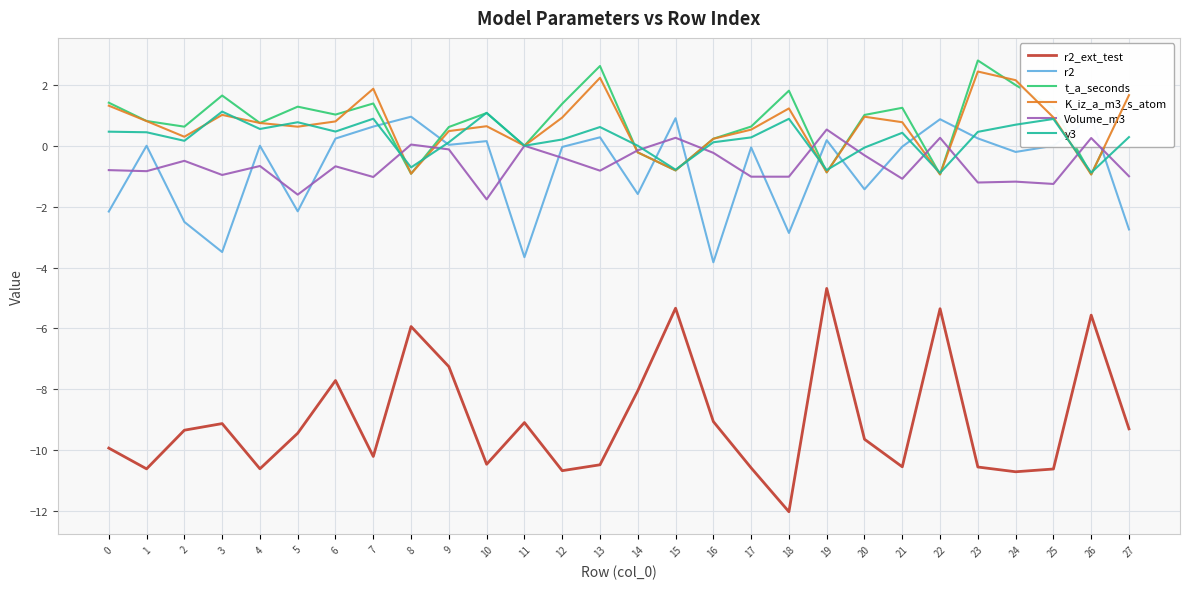

True or false: r2_ext_test and K_iz_a_m3_s_atom intersect in this chart.

False